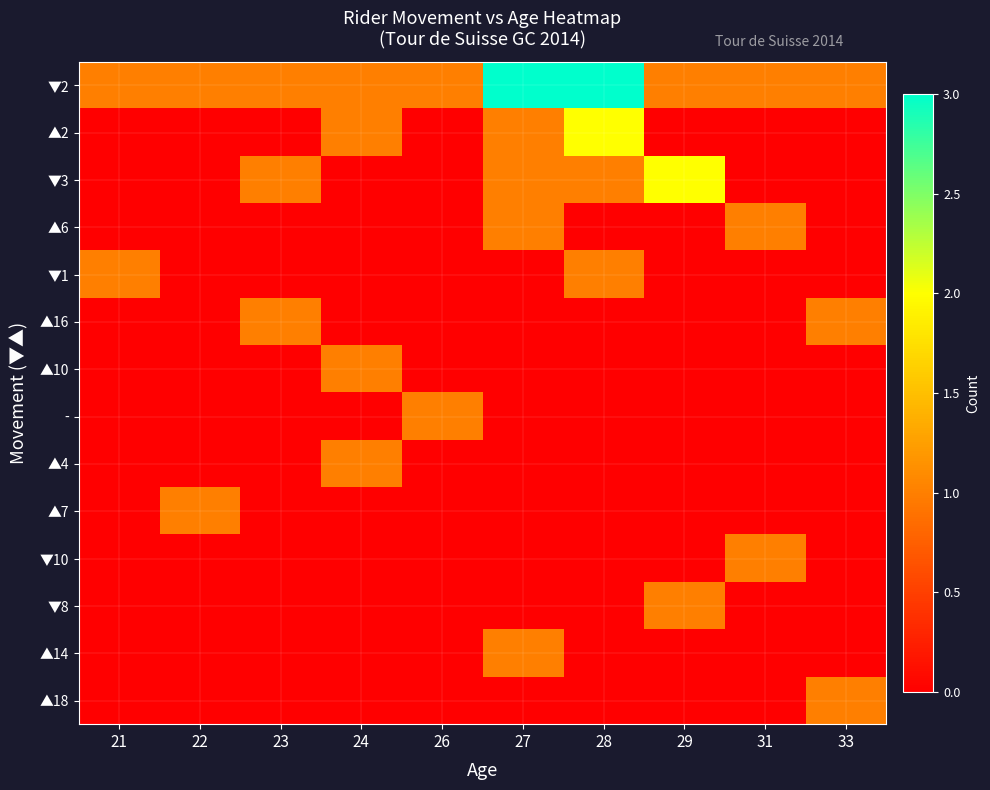

Reading left to right, extract all data points from this chart.

▼2: 21=1	22=1	23=1	24=1	26=1	27=3	28=3	29=1	31=1	33=1
▲2: 21=0	22=0	23=0	24=1	26=0	27=1	28=2	29=0	31=0	33=0
▼3: 21=0	22=0	23=1	24=0	26=0	27=1	28=1	29=2	31=0	33=0
▲6: 21=0	22=0	23=0	24=0	26=0	27=1	28=0	29=0	31=1	33=0
▼1: 21=1	22=0	23=0	24=0	26=0	27=0	28=1	29=0	31=0	33=0
▲16: 21=0	22=0	23=1	24=0	26=0	27=0	28=0	29=0	31=0	33=1
▲10: 21=0	22=0	23=0	24=1	26=0	27=0	28=0	29=0	31=0	33=0
-: 21=0	22=0	23=0	24=0	26=1	27=0	28=0	29=0	31=0	33=0
▲4: 21=0	22=0	23=0	24=1	26=0	27=0	28=0	29=0	31=0	33=0
▲7: 21=0	22=1	23=0	24=0	26=0	27=0	28=0	29=0	31=0	33=0
▼10: 21=0	22=0	23=0	24=0	26=0	27=0	28=0	29=0	31=1	33=0
▼8: 21=0	22=0	23=0	24=0	26=0	27=0	28=0	29=1	31=0	33=0
▲14: 21=0	22=0	23=0	24=0	26=0	27=1	28=0	29=0	31=0	33=0
▲18: 21=0	22=0	23=0	24=0	26=0	27=0	28=0	29=0	31=0	33=1